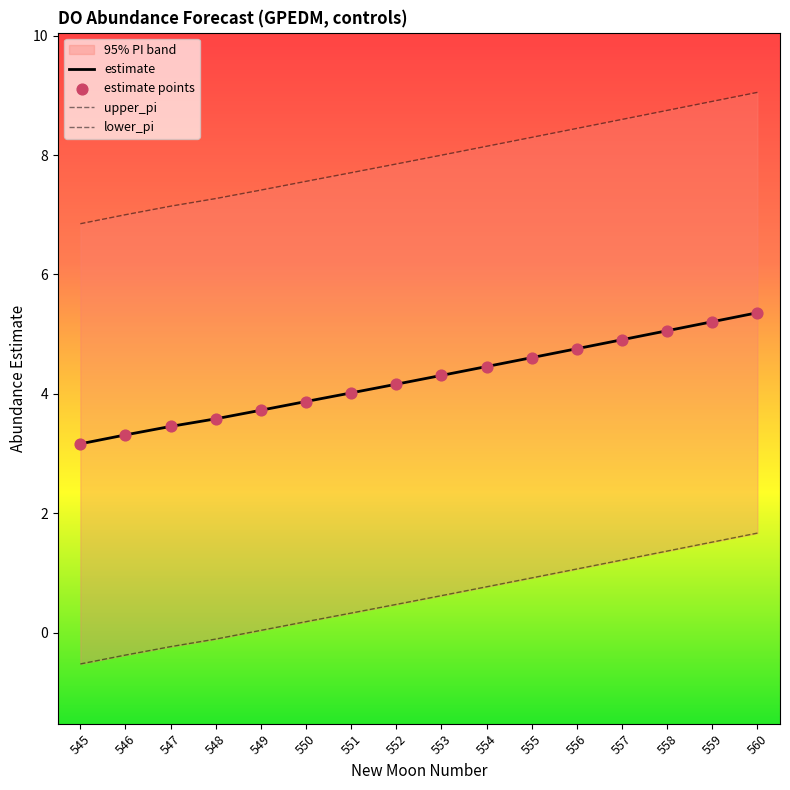

Which series contains the highest Y value?

upper_pi